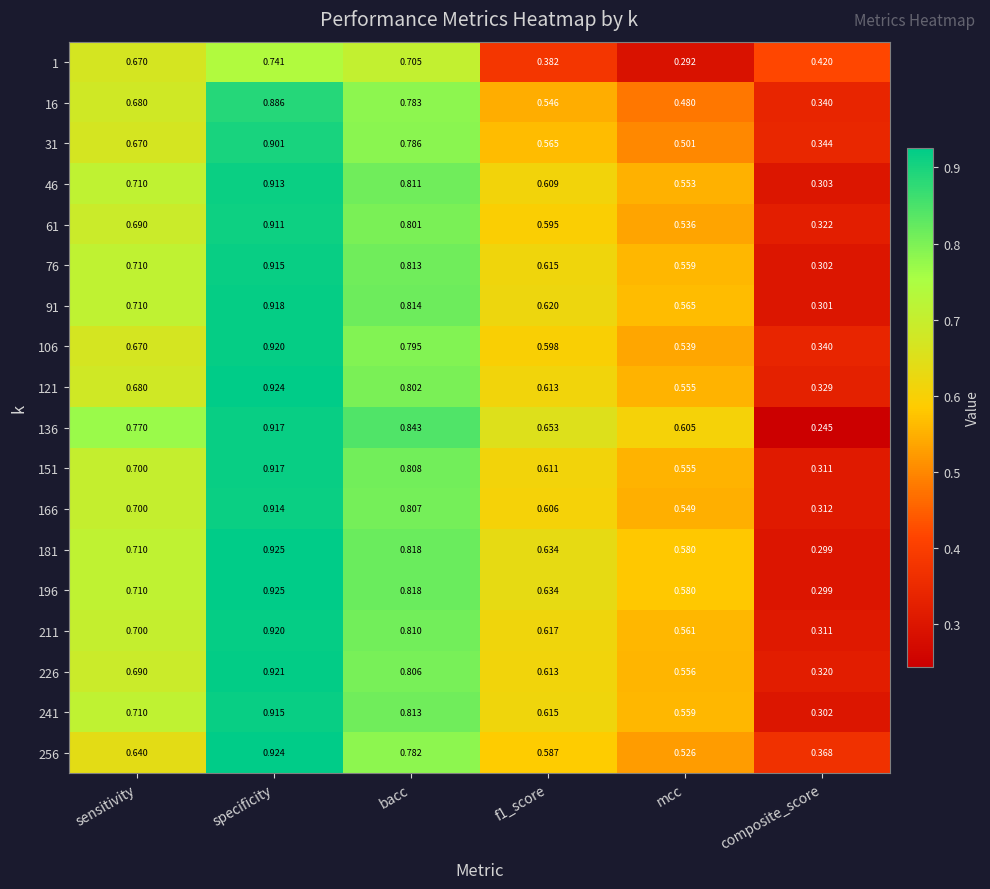

Which series has the largest range (max minus min)?

136